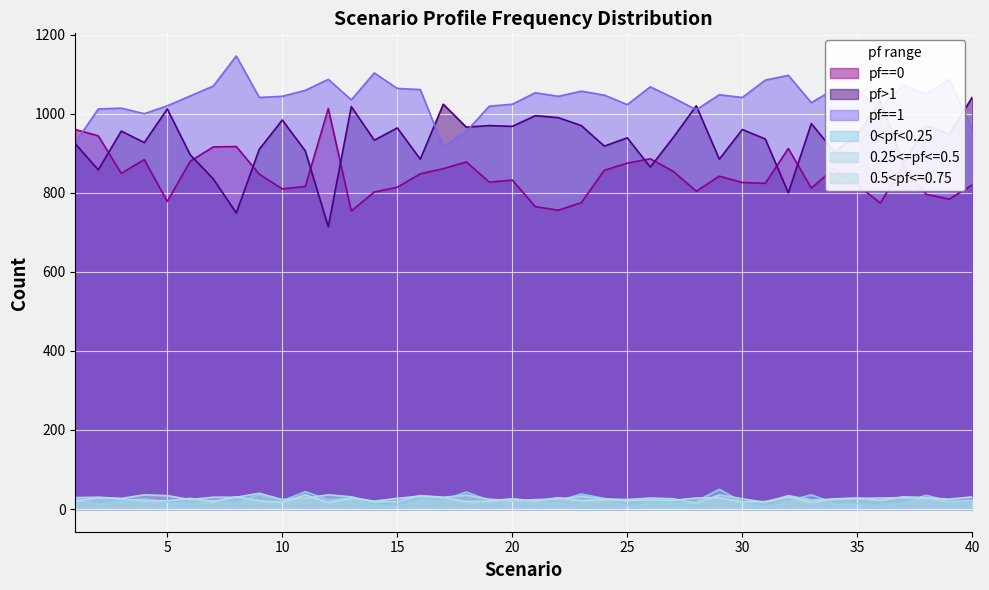

Which series has the largest range (max minus min)?

pf>1